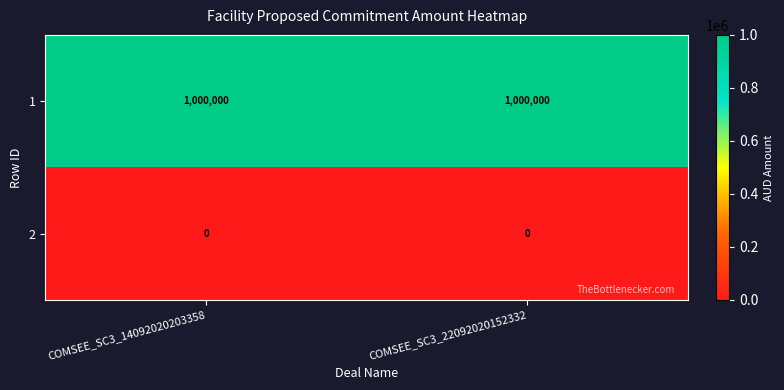

The value of 2 at COMSEE_SC3_22092020152332 is 0. True or false?

True